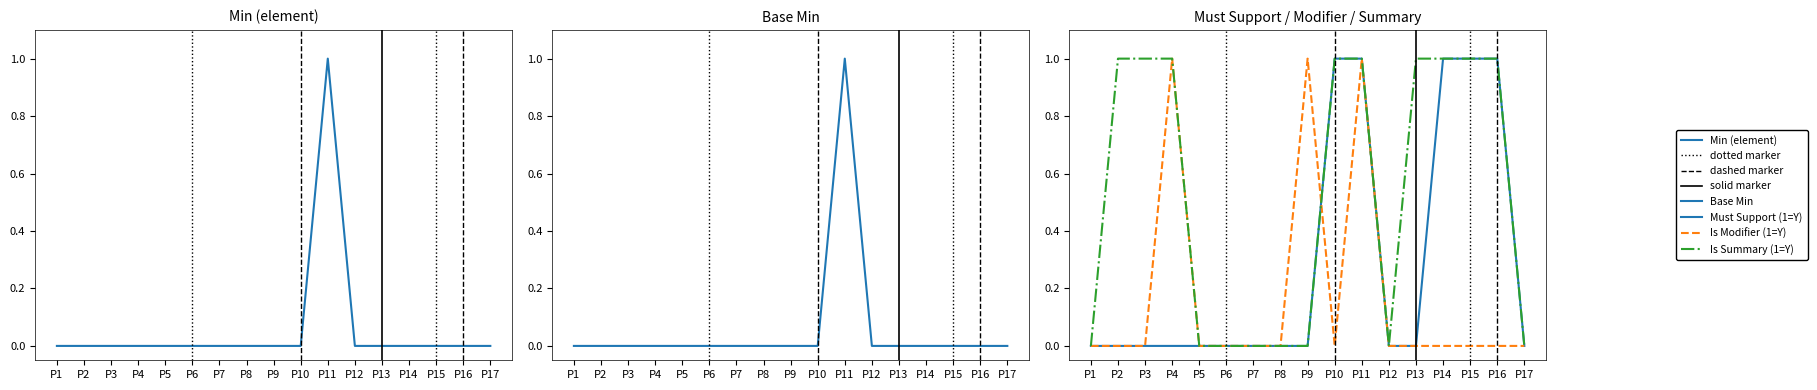

True or false: Is Summary (1=Y) has more than 2 interior local peaks.

False